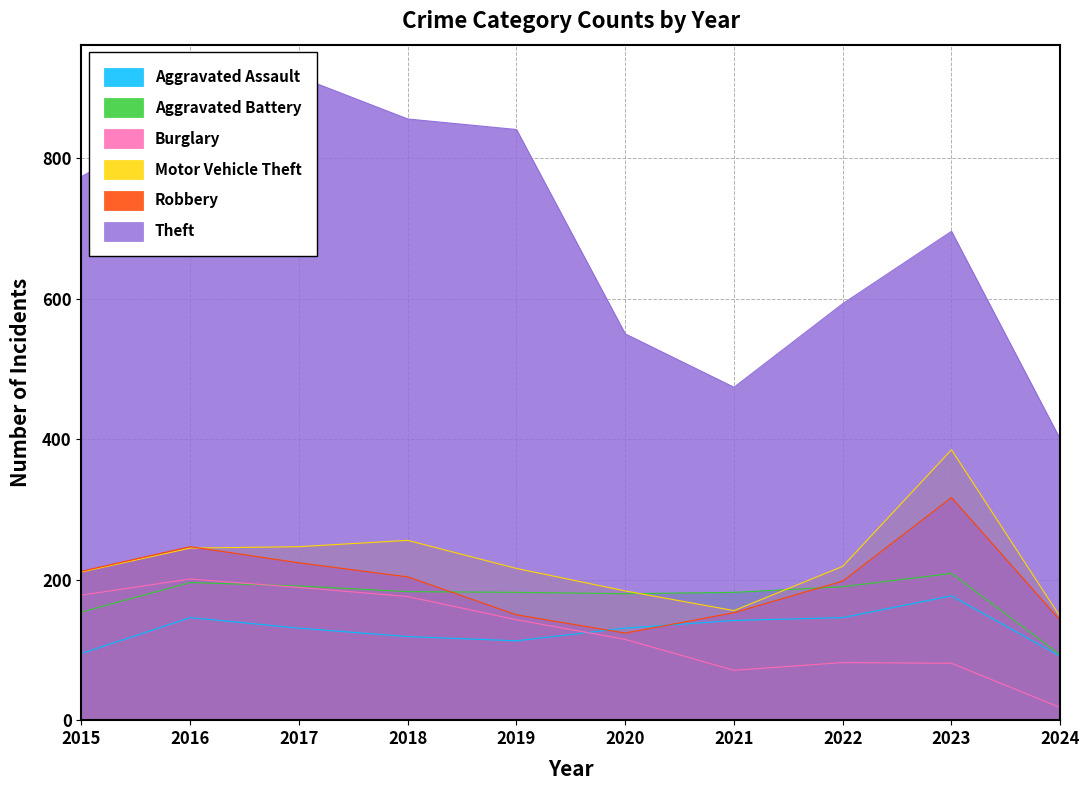

Is the value of Burglary at 2018 greater than the value of Aggravated Assault at 2022?

Yes